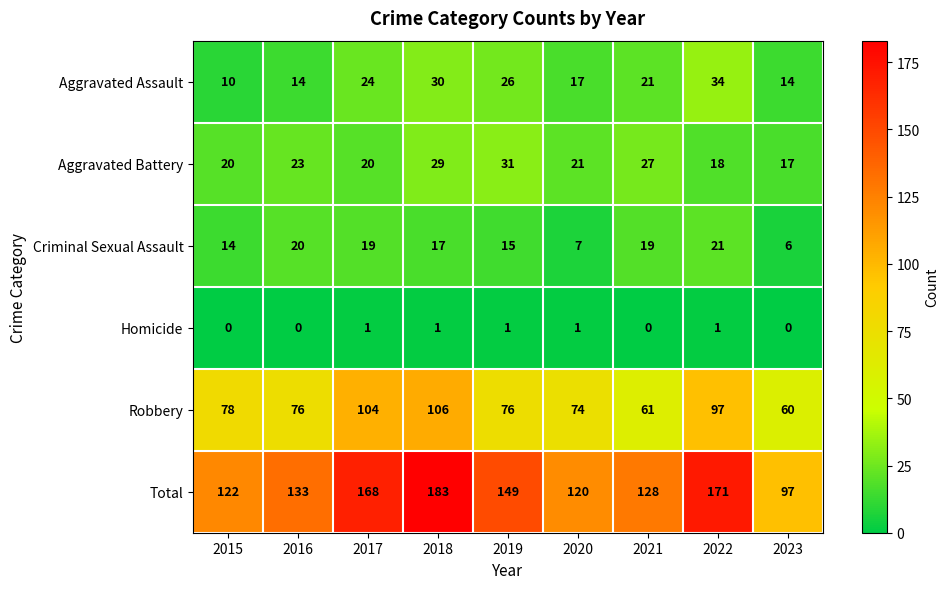

What is the difference between the maximum and minimum values in the Criminal Sexual Assault series?

15